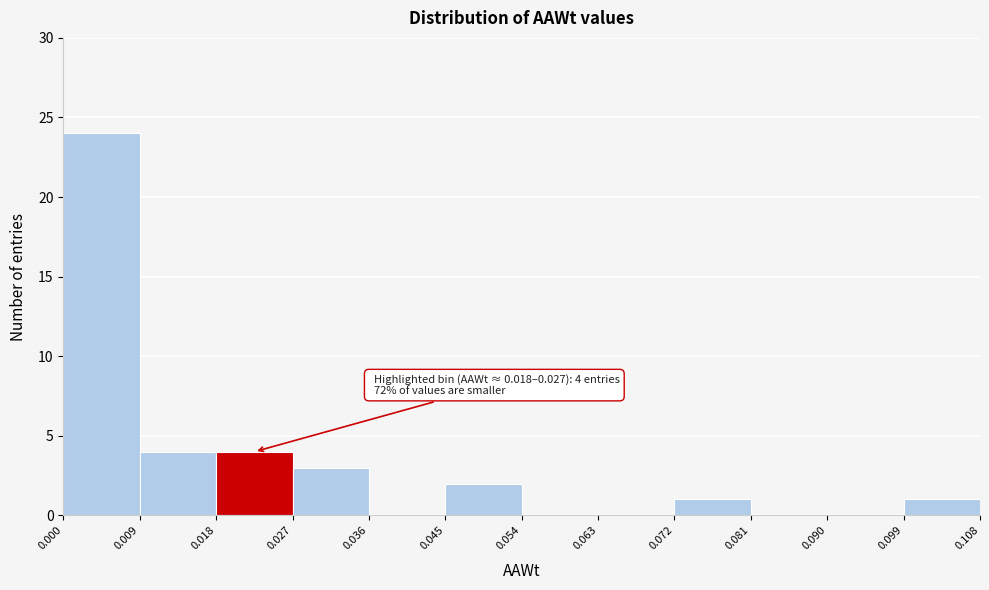

Over which range of the x-axis is the bar tallest?

0.000 to 0.009